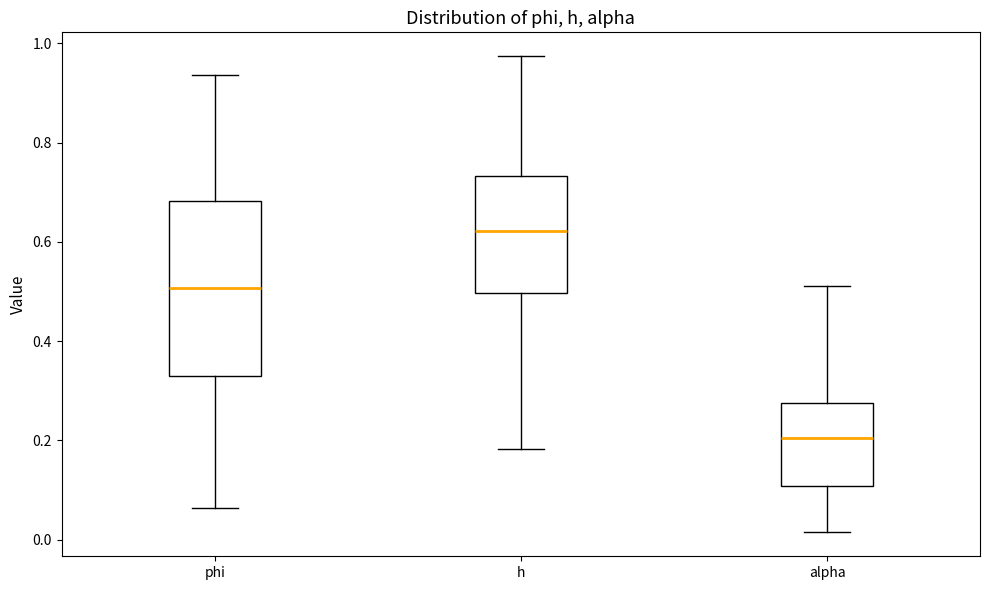

Where is the lower edge of the box for phi on the y-axis? The values are not printed on the chart, so give them approximately, as read against the axis.

0.32